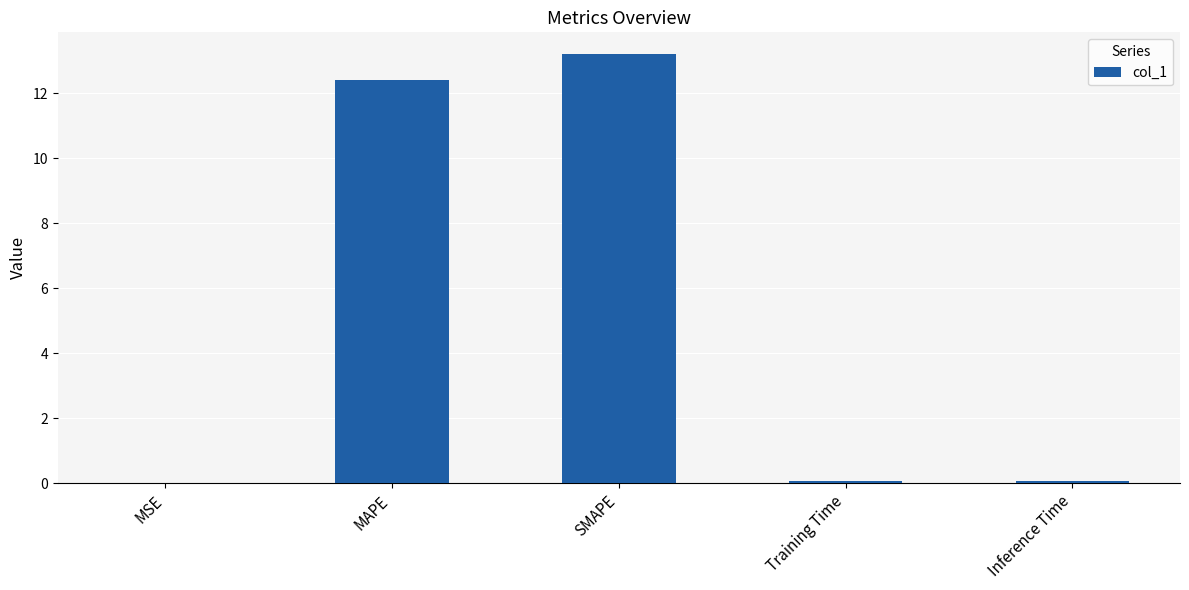

What is the difference between the values at MSE and Inference Time?

0.1